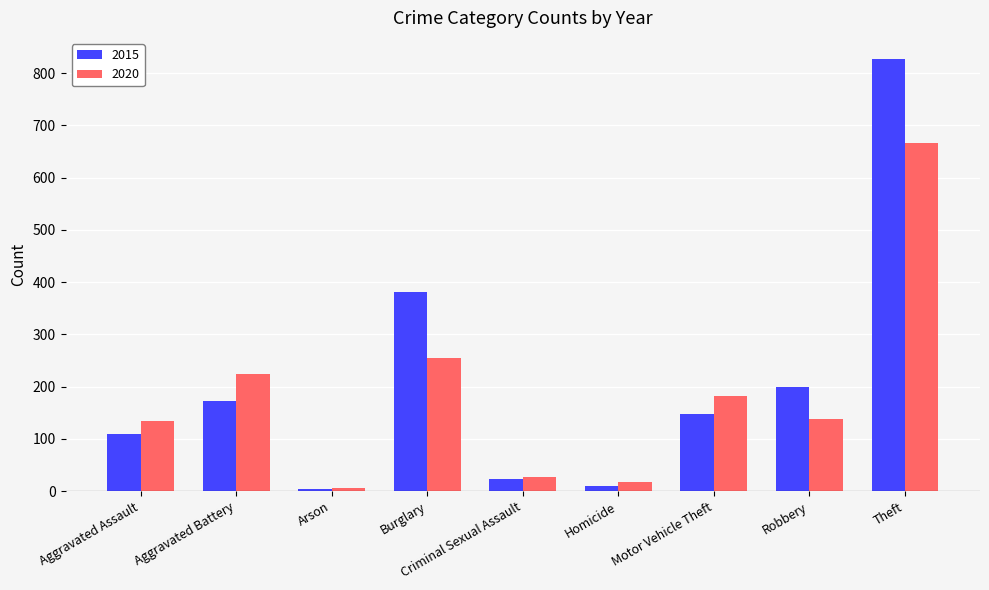

How many groups of bars are there?

9